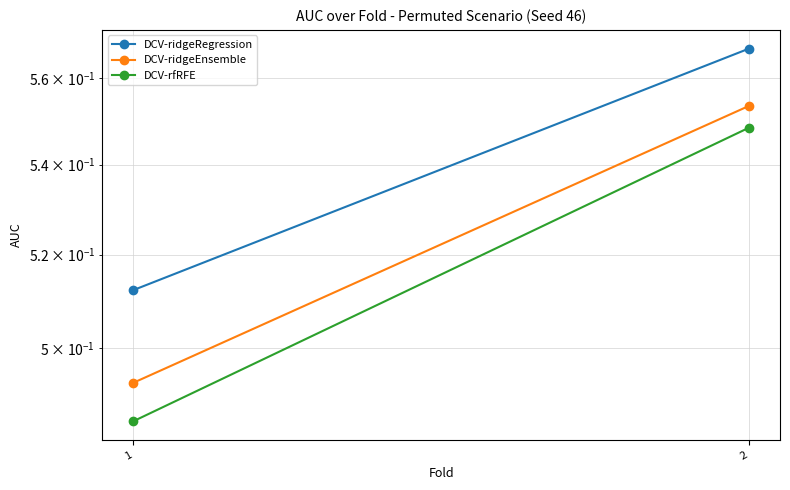

What is the value of the DCV-ridgeRegression point at the 2nd from the left?

0.6